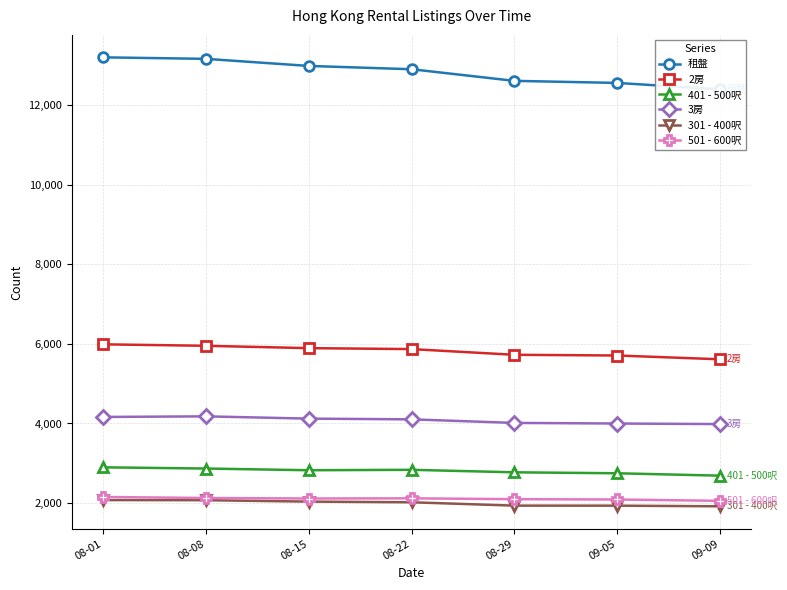

In 401 - 500呎, how many points are lower than both neighbors (excluding endpoints)?

1